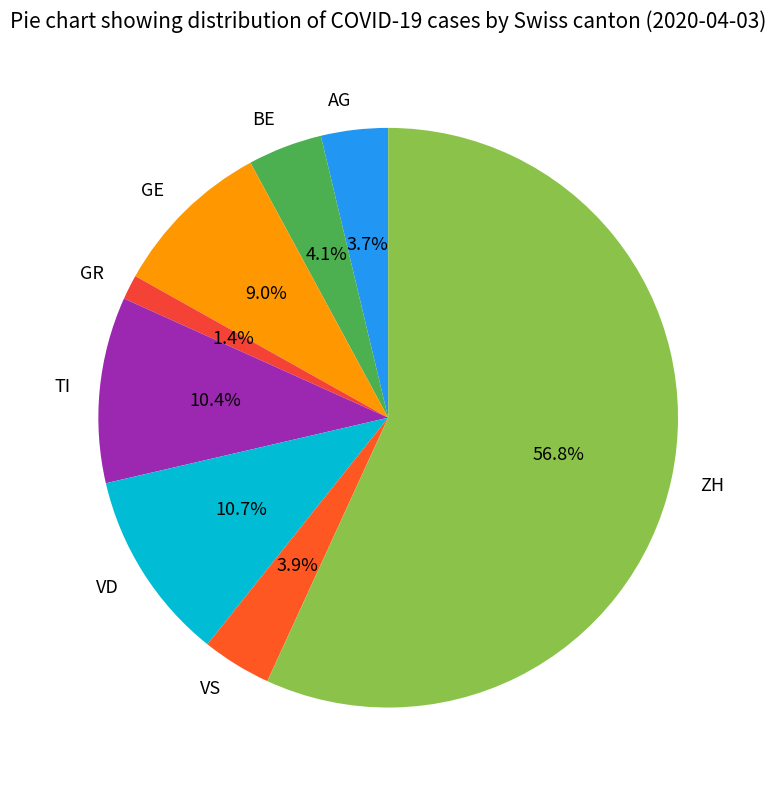

Approximately how many times larger is the value at GR compared to BE?

0.3